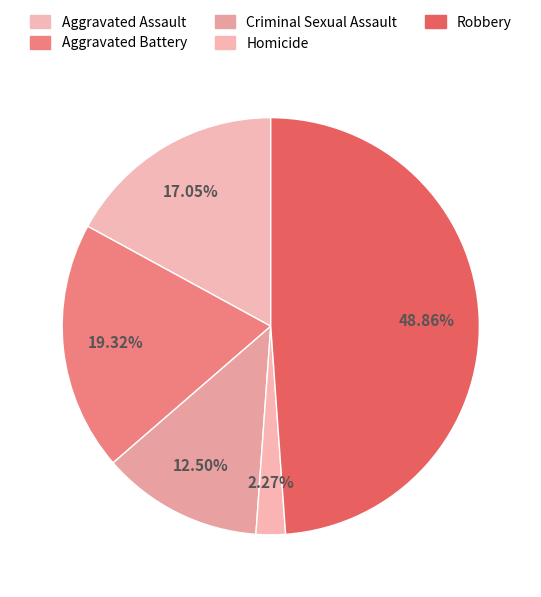

To the nearest percent, what is the average slice percentage?

20%